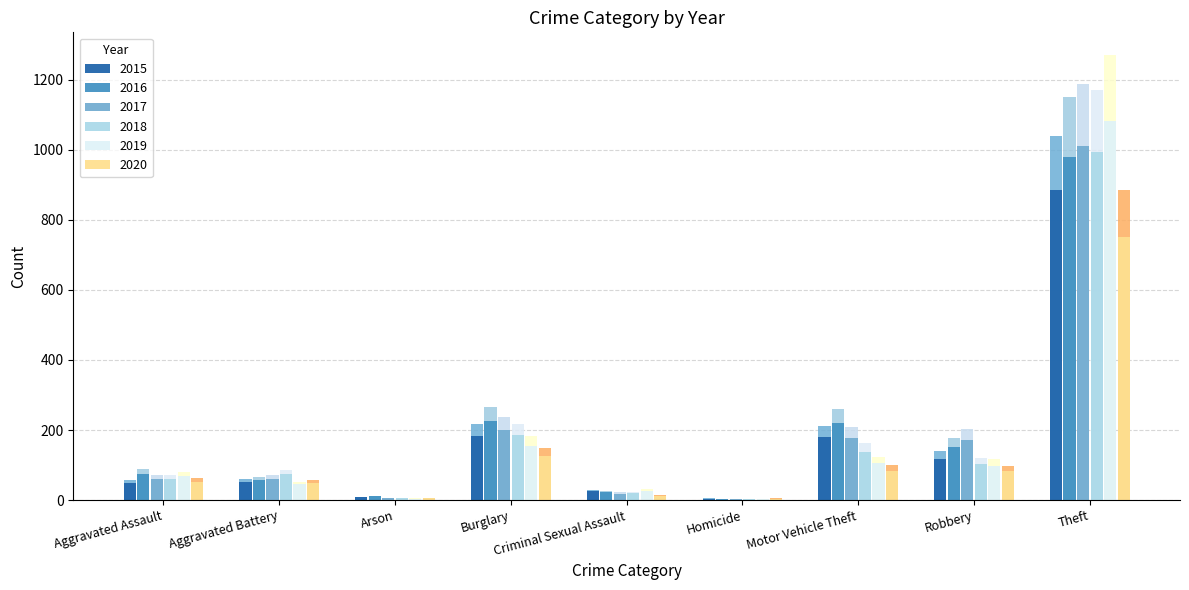

Rank the series at Robbery from highest to lowest value.

2017, 2016, 2015, 2018, 2019, 2020